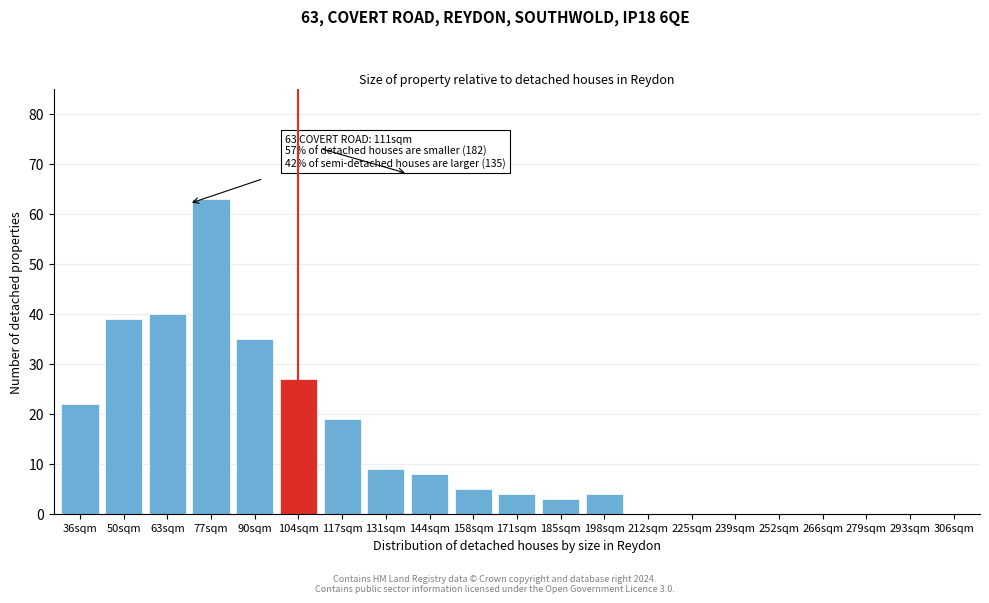

Reading right to left, list all the values displayed in this chart.

306sqm=0	293sqm=0	279sqm=0	266sqm=0	252sqm=0	239sqm=0	225sqm=0	212sqm=0	198sqm=4	185sqm=3	171sqm=4	158sqm=5	144sqm=8	131sqm=9	117sqm=19	104sqm=27	90sqm=35	77sqm=63	63sqm=40	50sqm=39	36sqm=22